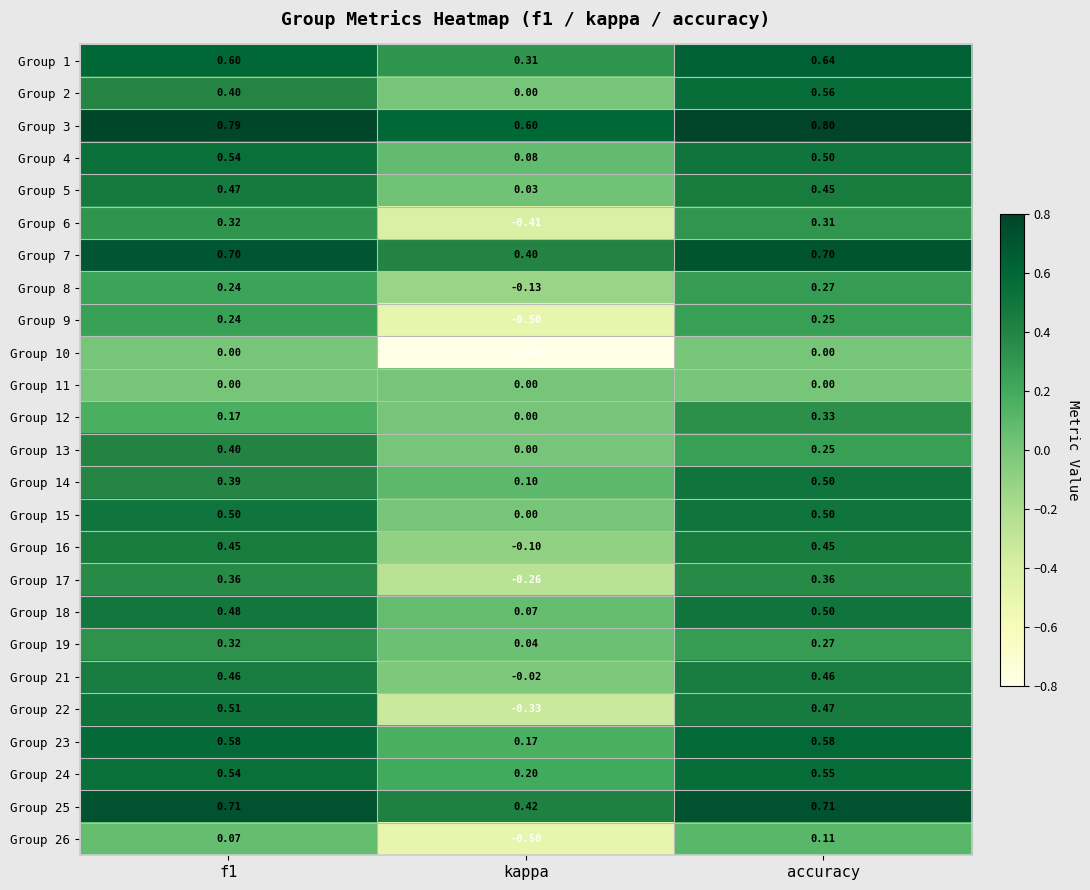

At which category is the sum across all series the highest?

accuracy